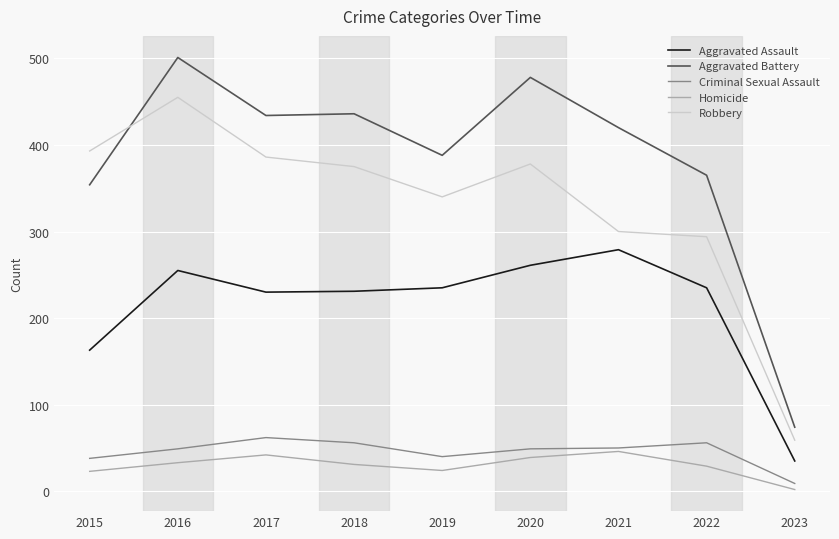

Between 2016 and 2022, which series saw the biggest shift?

Robbery